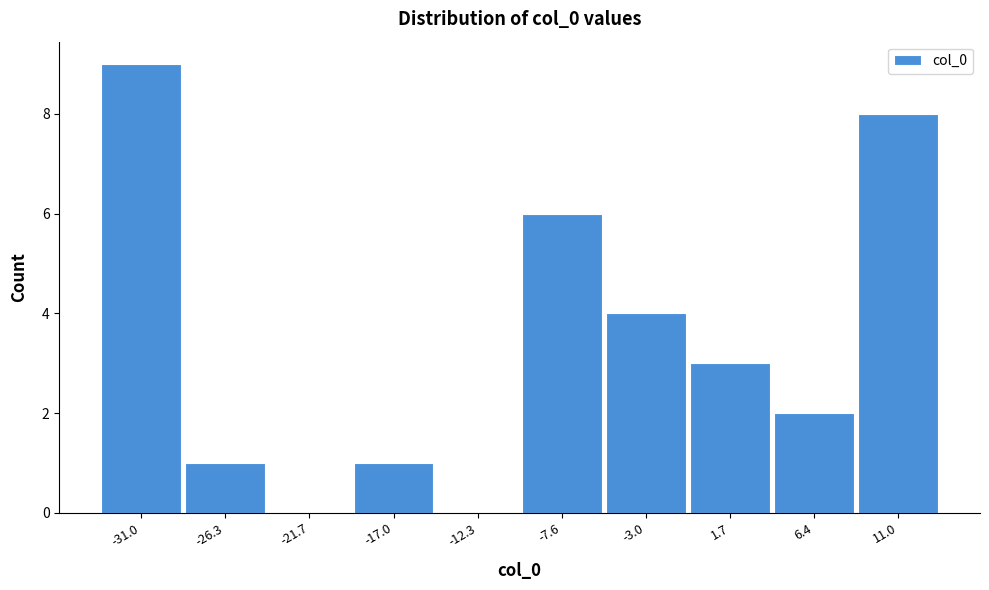

Reading left to right, transcribe all the data shown in this chart.

-31.0=9	-26.3=1	-21.7=0	-17.0=1	-12.3=0	-7.6=6	-3.0=4	1.7=3	6.4=2	11.0=8